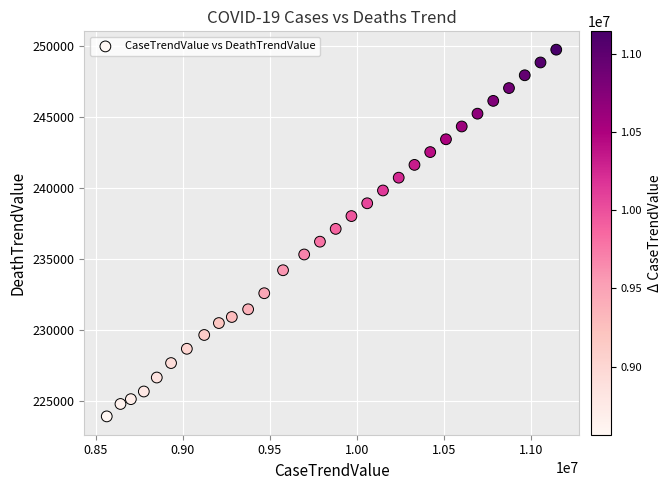

What is the range of X values (max minus min)?

2581523